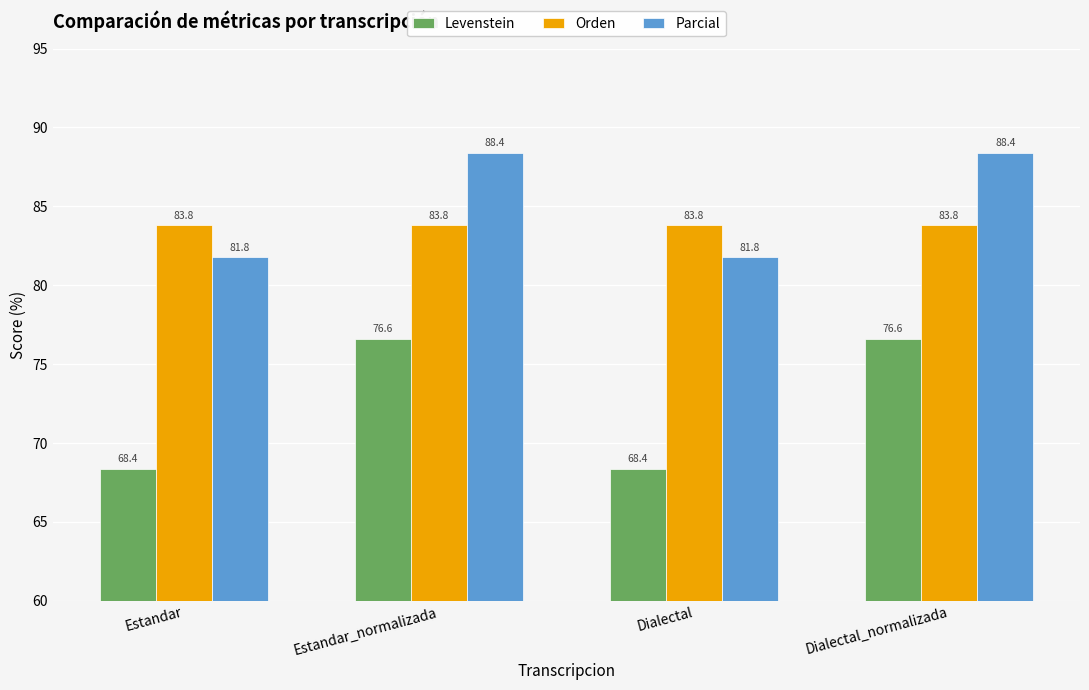

What position from the right is Dialectal_normalizada?

1